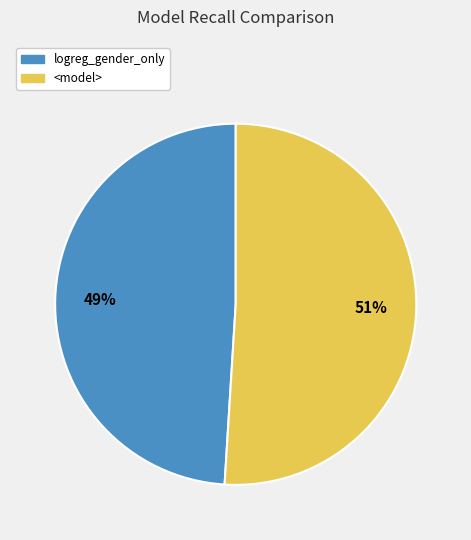

Count the number of slices in the pie.

2